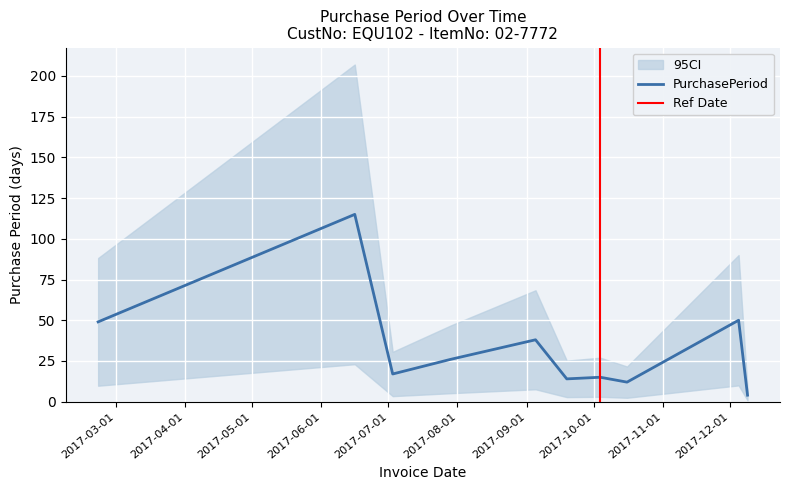

True or false: the data shows 17 at 2017-07-03.

True